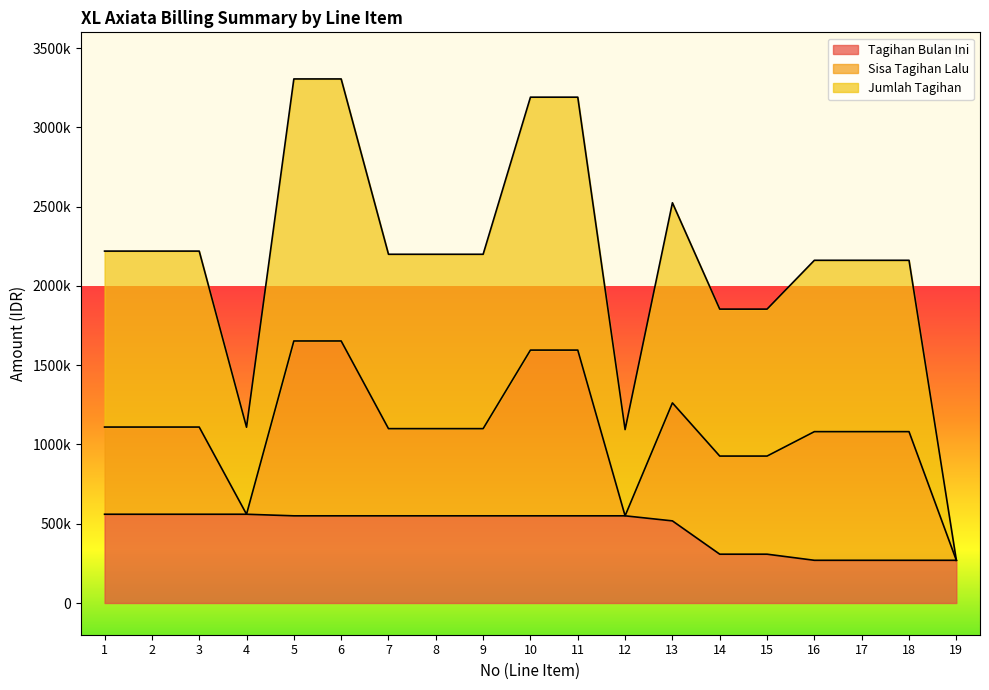

The value of Tagihan Bulan Ini at 4 is 347169.3. True or false?

False